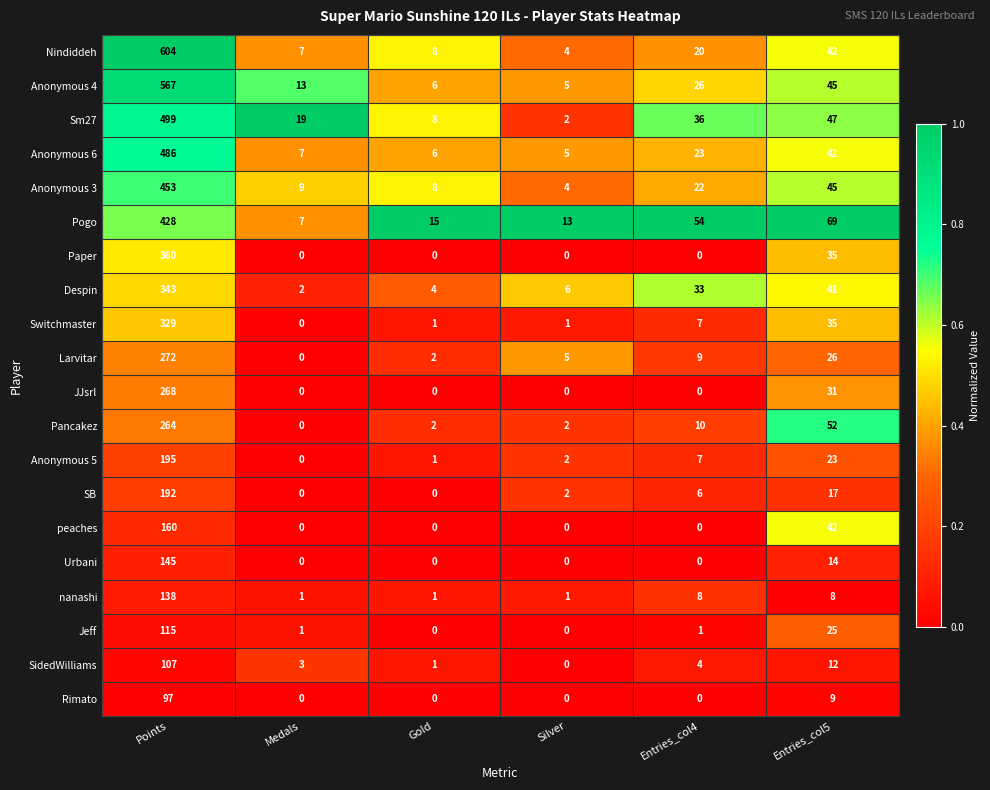

What is the difference between the second highest and second lowest values in the SB series?

17